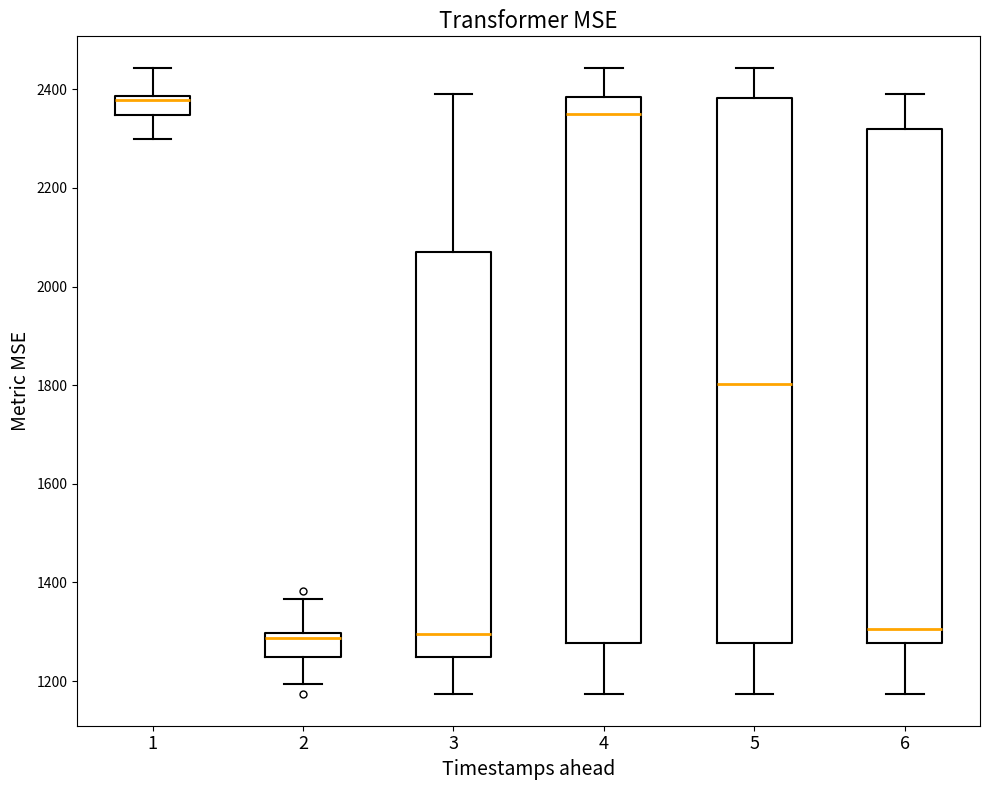

Where does the lower whisker of the box at x = 5 end on the y-axis? The values are not printed on the chart, so give them approximately, as read against the axis.

1180